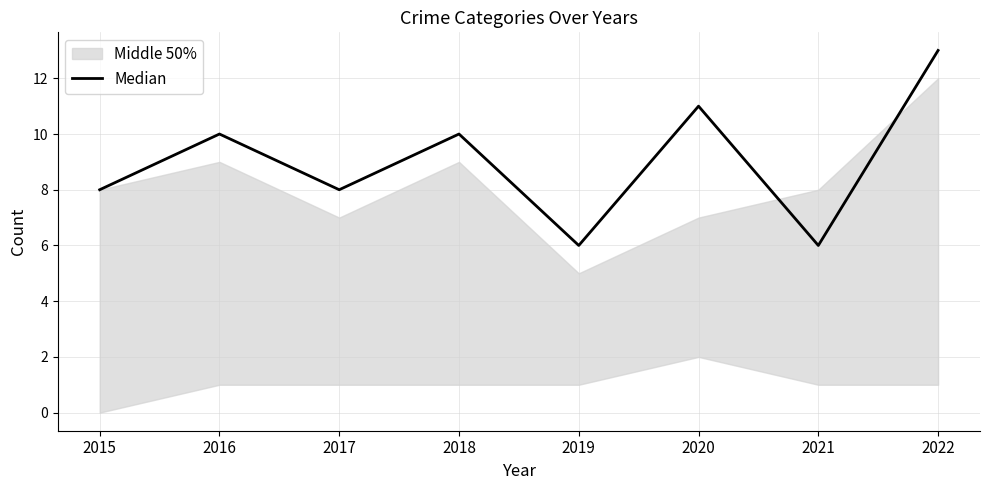

How many points are higher than both their immediate neighbors (excluding endpoints)?

3